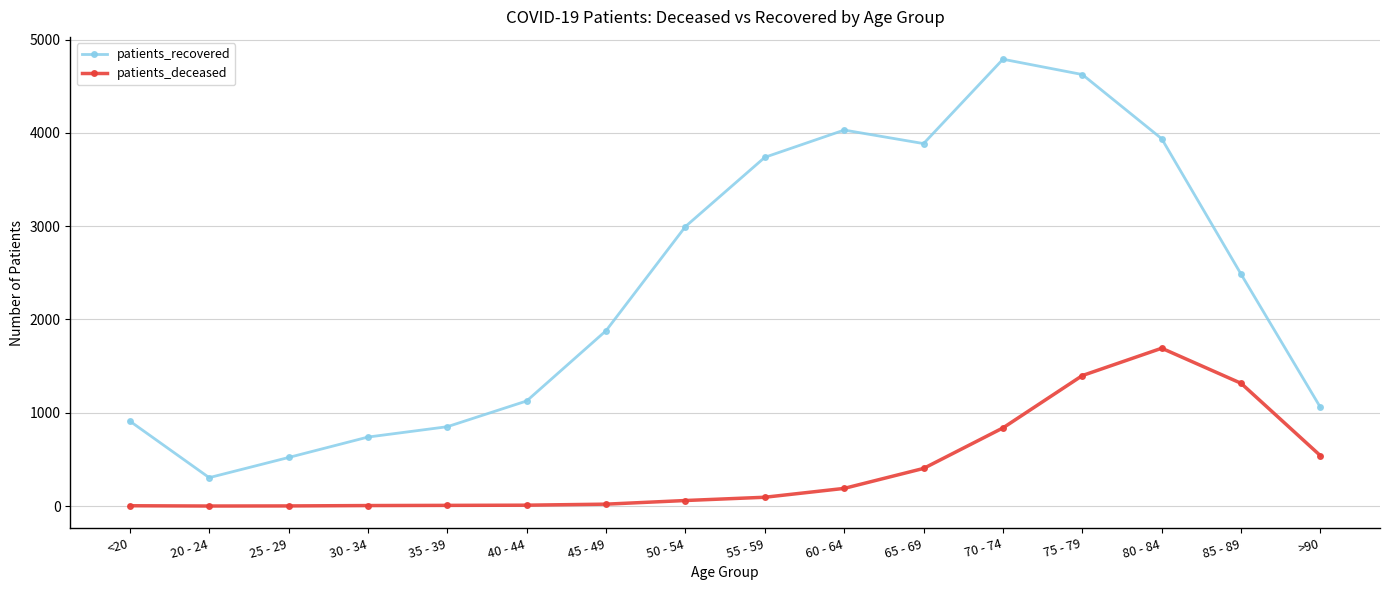

How many data points does each series have?

16